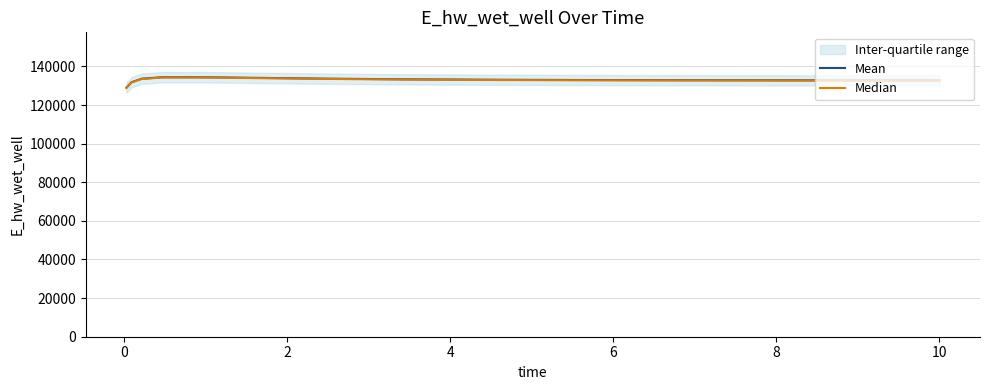

What is the lowest value of the Mean series?

128988.4